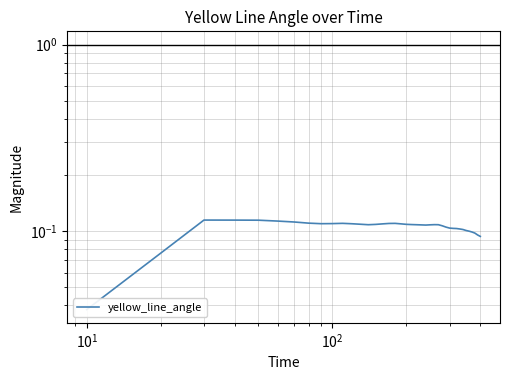

Does the chart display data point markers on the line(s)?

No